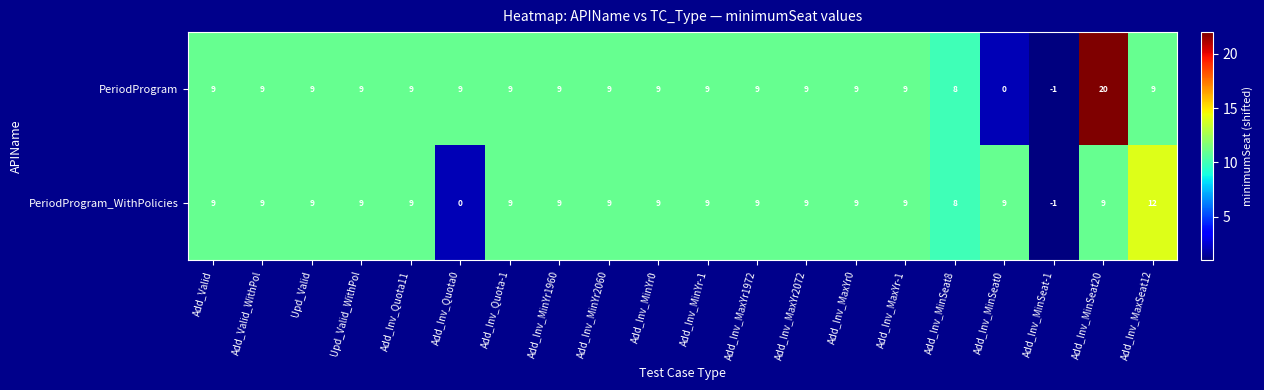

What is the sum of all PeriodProgram values?

171